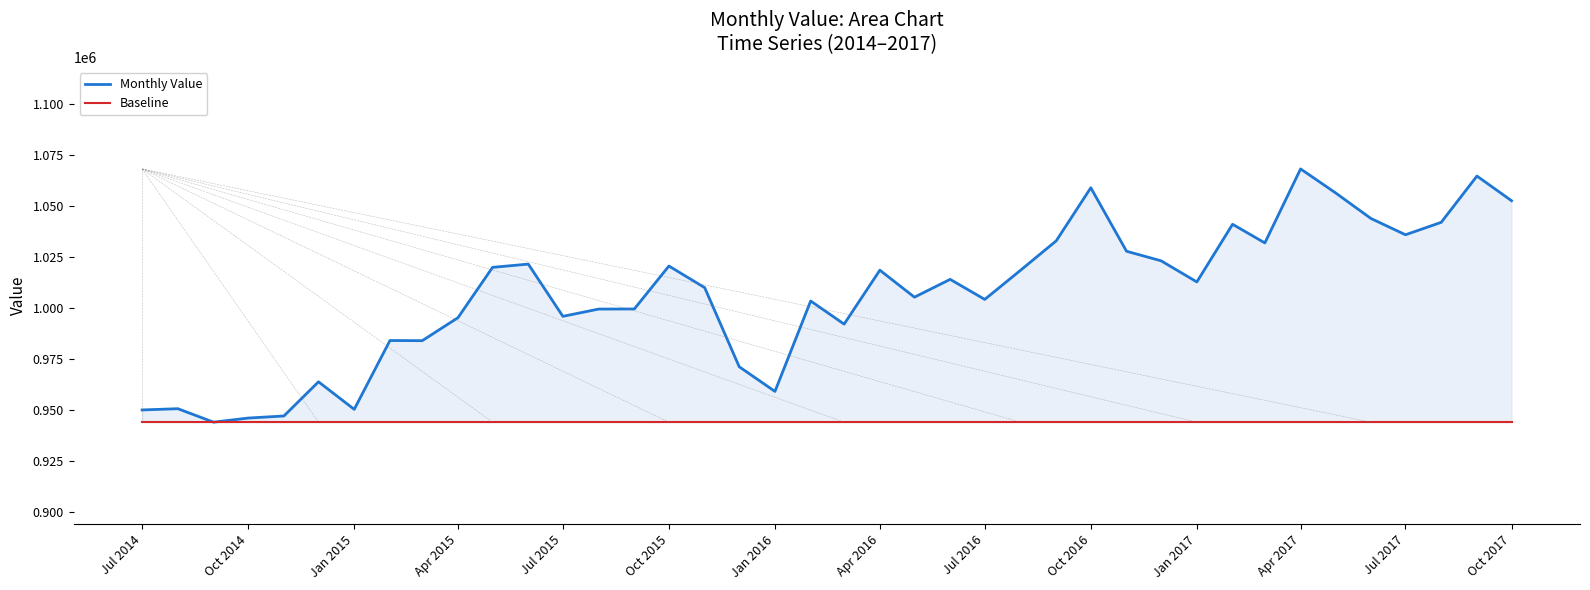

At how many categories does at least one series exceed 1014357?

18